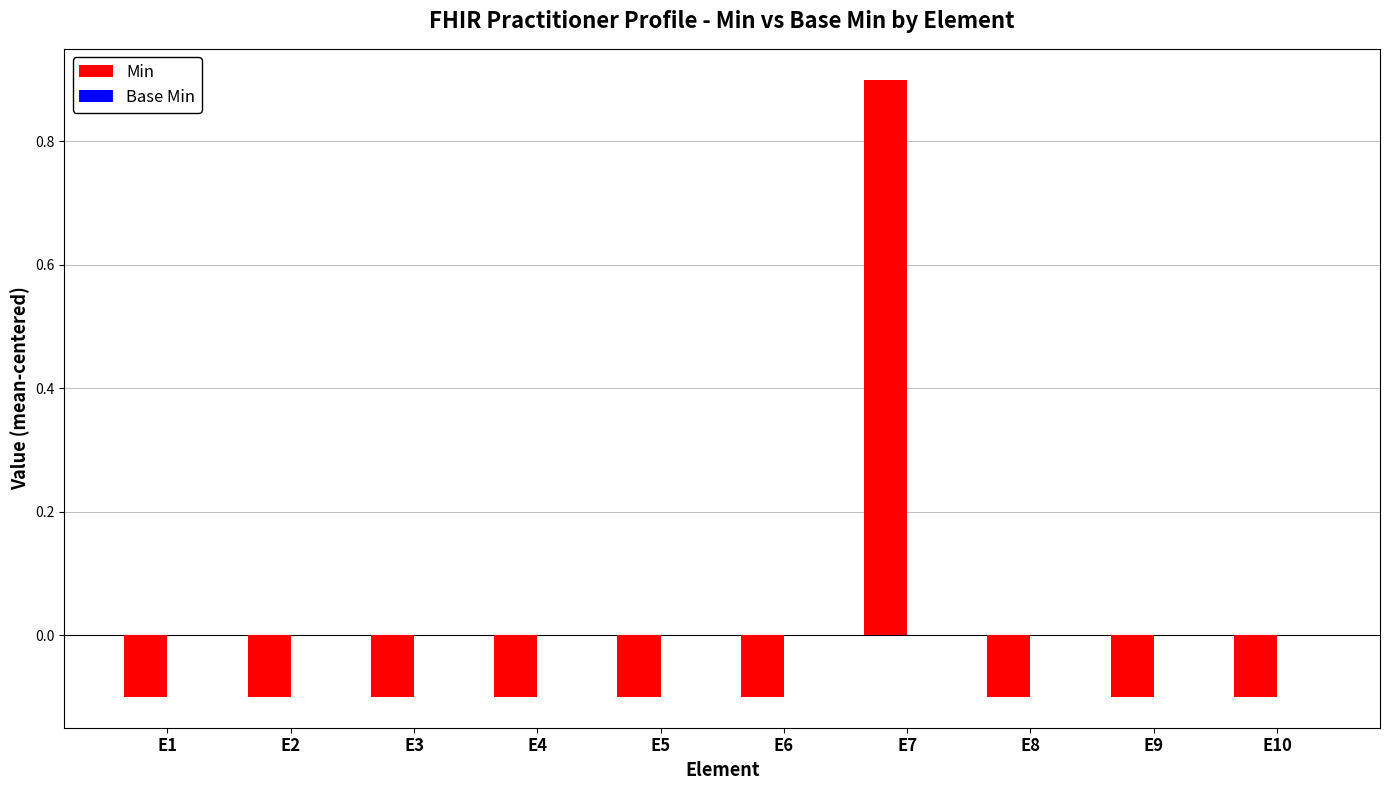

True or false: the data shows -0.2 at E9.

False